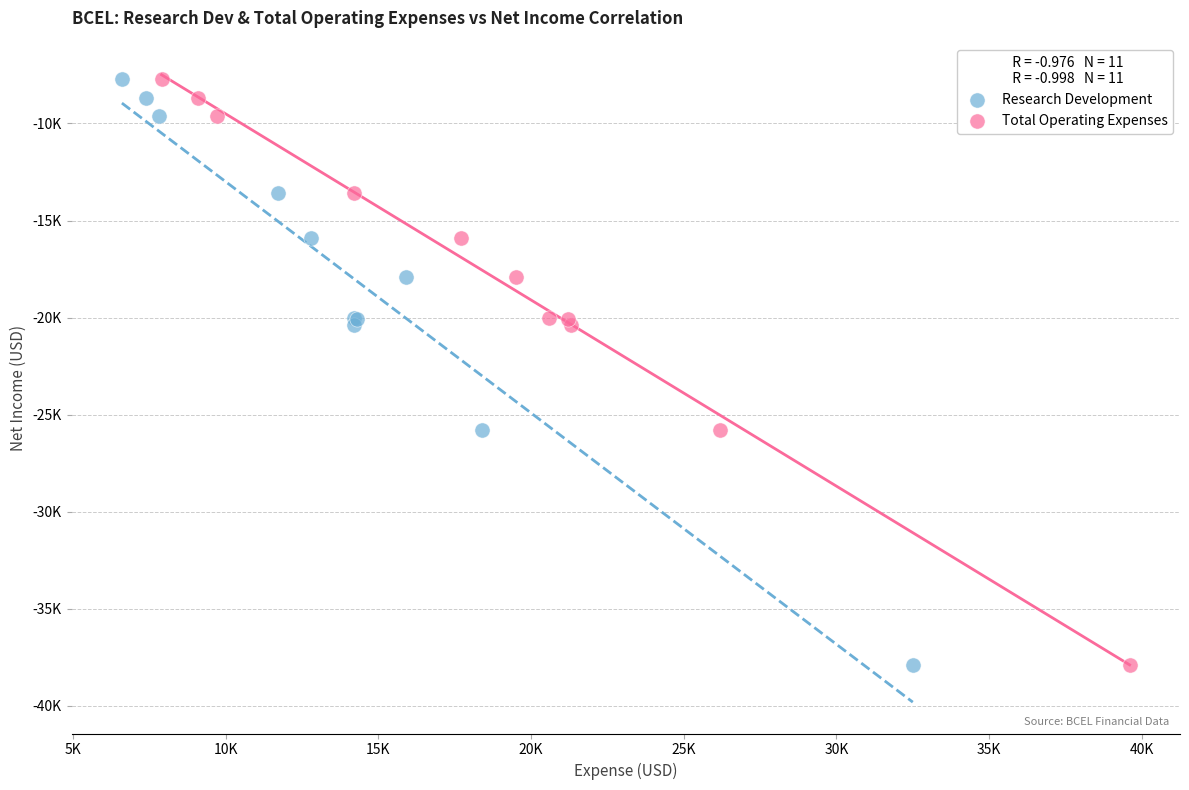

What are all the series names shown in the legend?

Research Development, Total Operating Expenses